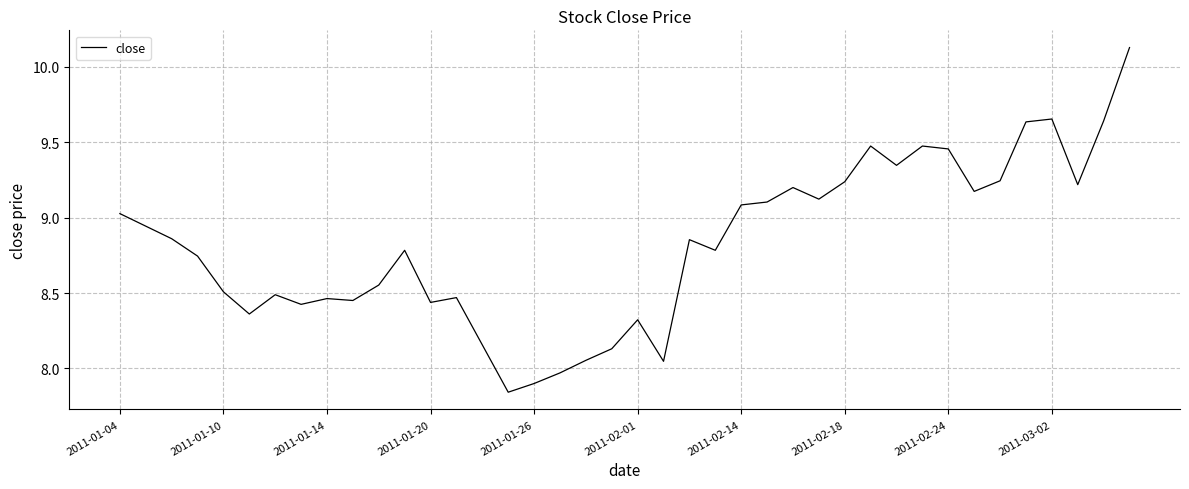

How many lines are shown in the chart?

1